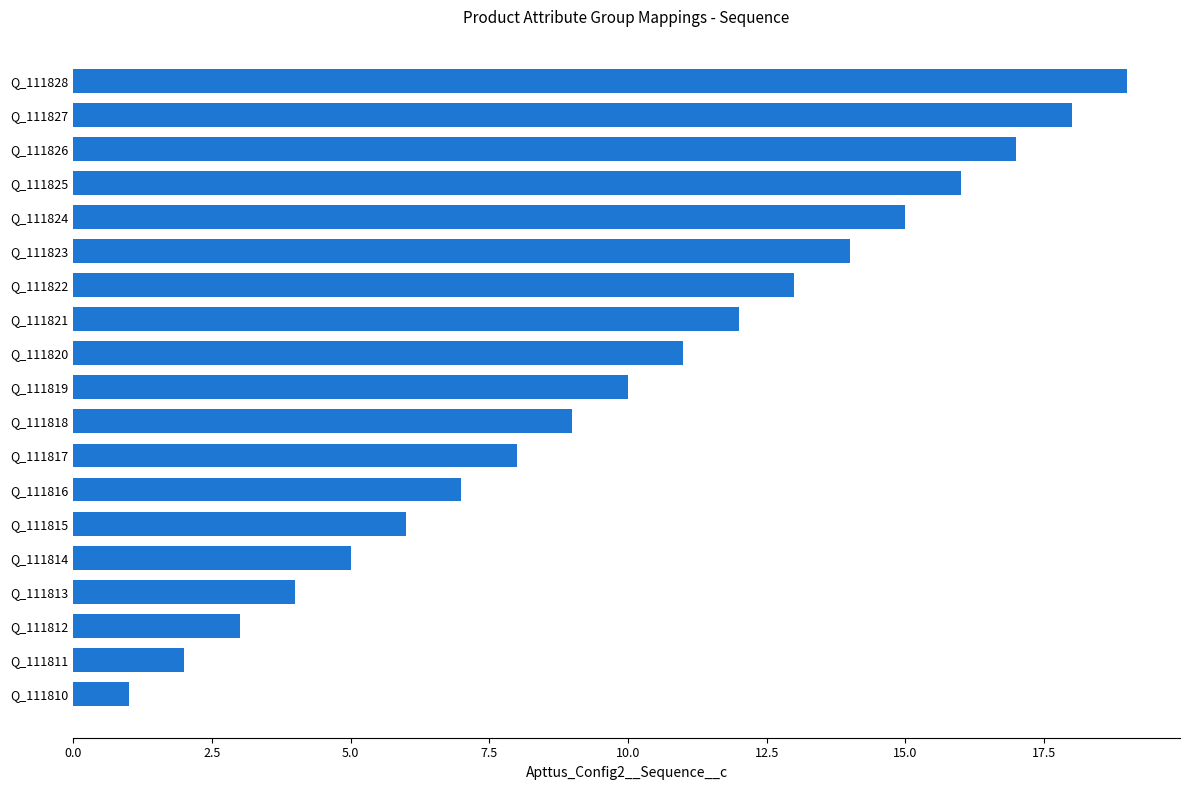

What is the difference between the maximum and minimum values?

18